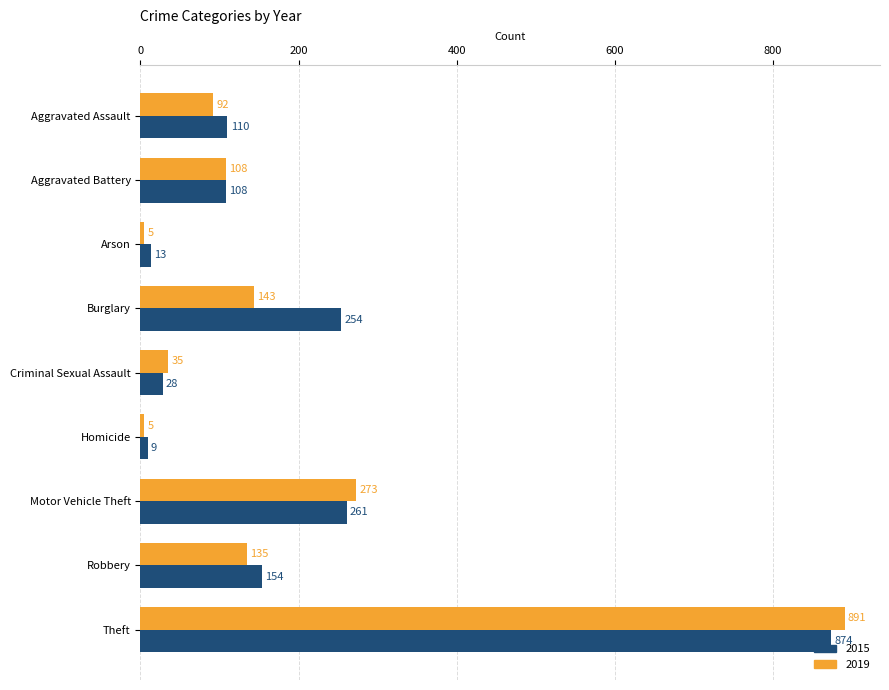

At which category is the sum across all series the highest?

Theft